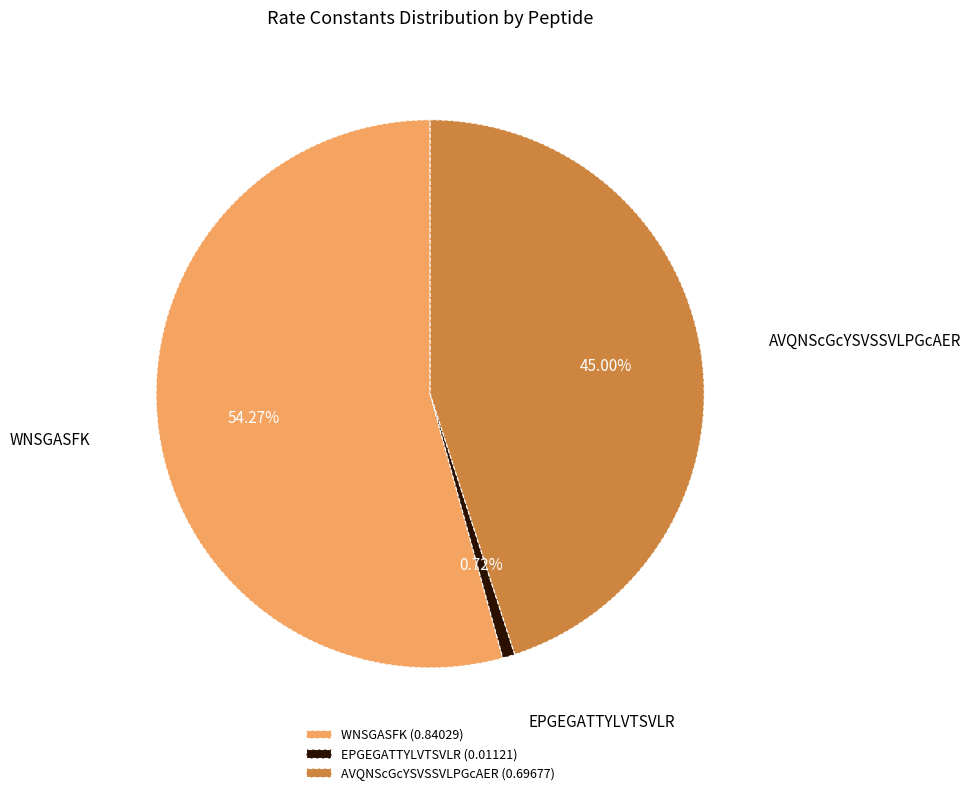

To the nearest percent, what is the average slice percentage?

33%